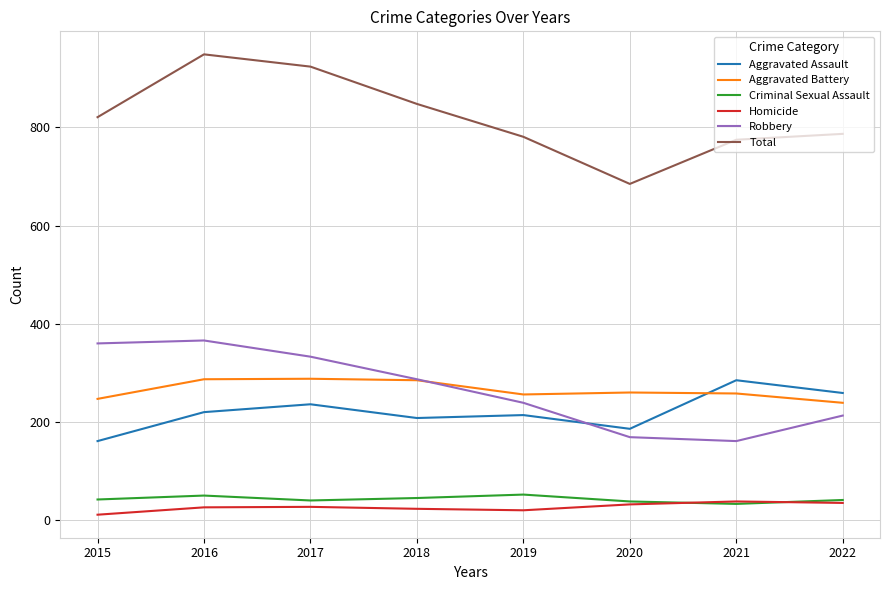

What are all the series names shown in the legend?

Aggravated Assault, Aggravated Battery, Criminal Sexual Assault, Homicide, Robbery, Total